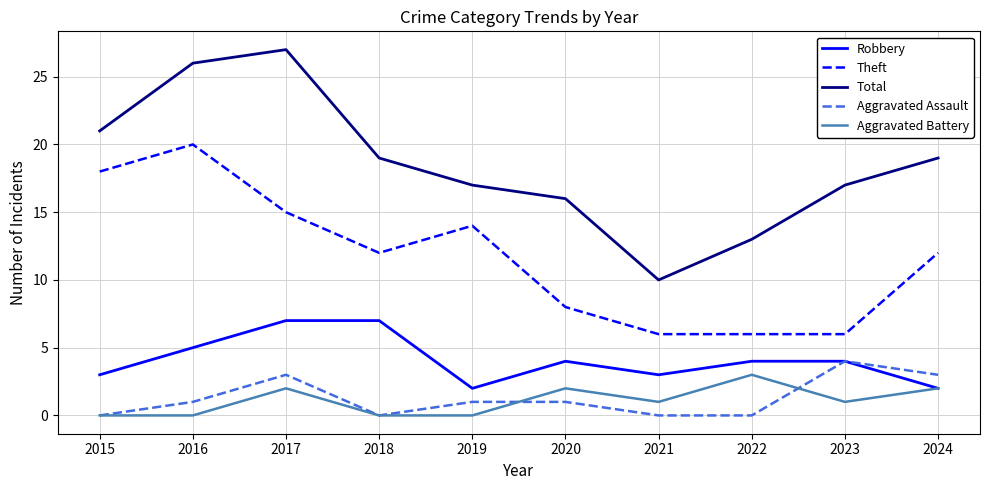

True or false: Aggravated Assault has a value of 2 at 2017.

False